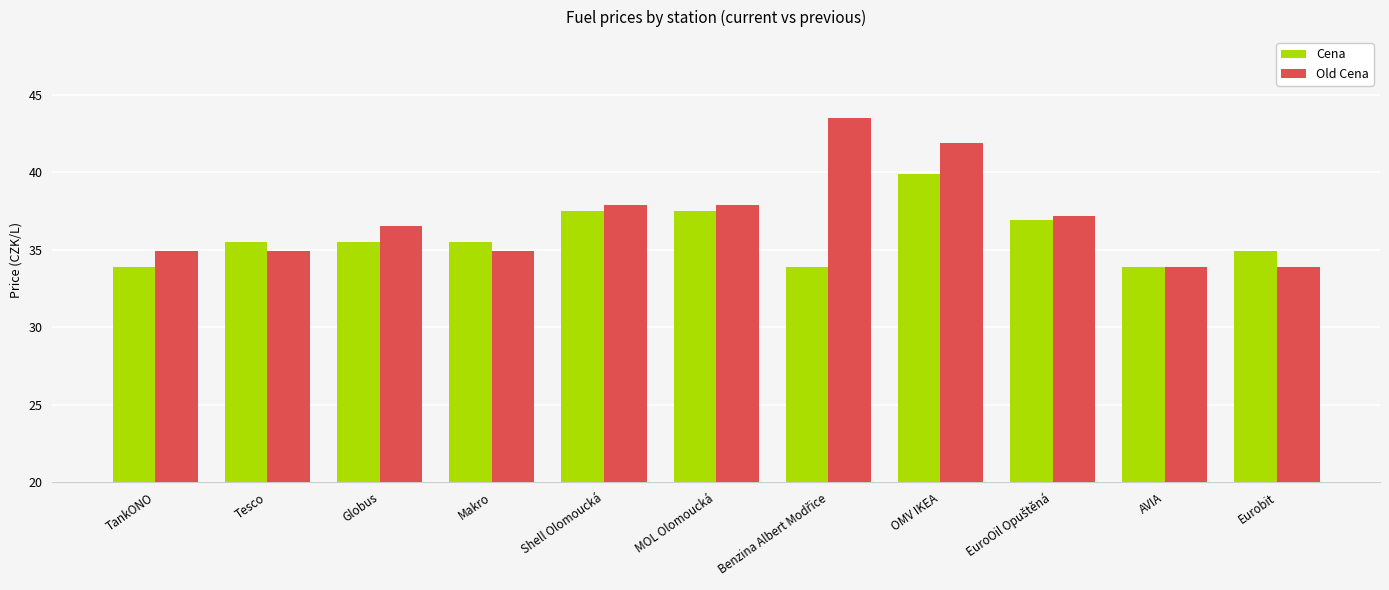

Rank the series at Globus from lowest to highest value.

Cena, Old Cena